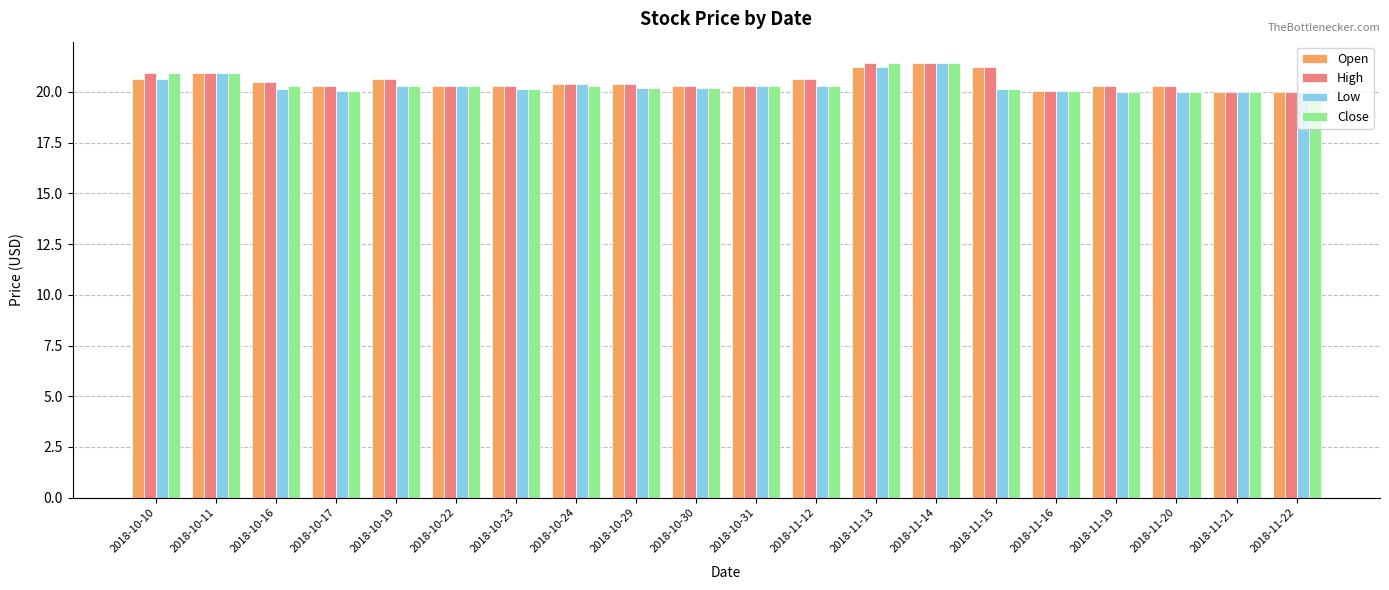

How many groups of bars are there?

20